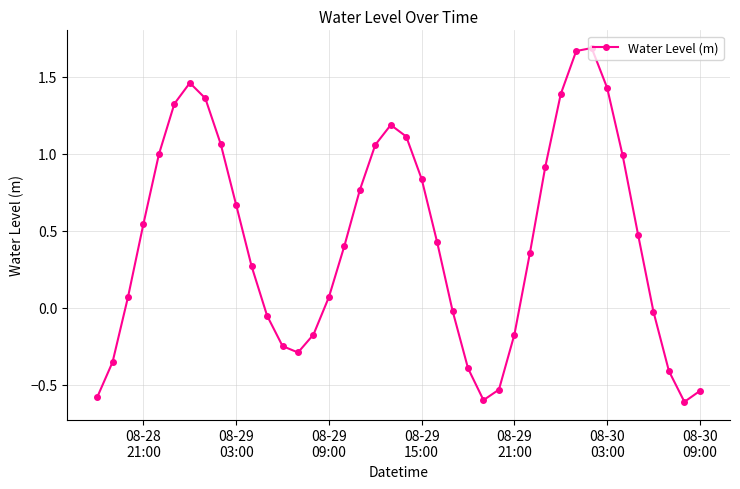

What is the smallest value displayed?

-0.6